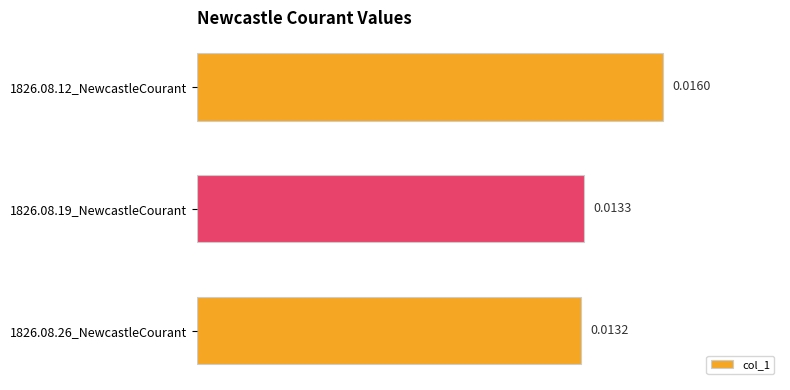

Which has a higher value, 1826.08.26_NewcastleCourant or 1826.08.12_NewcastleCourant?

1826.08.12_NewcastleCourant